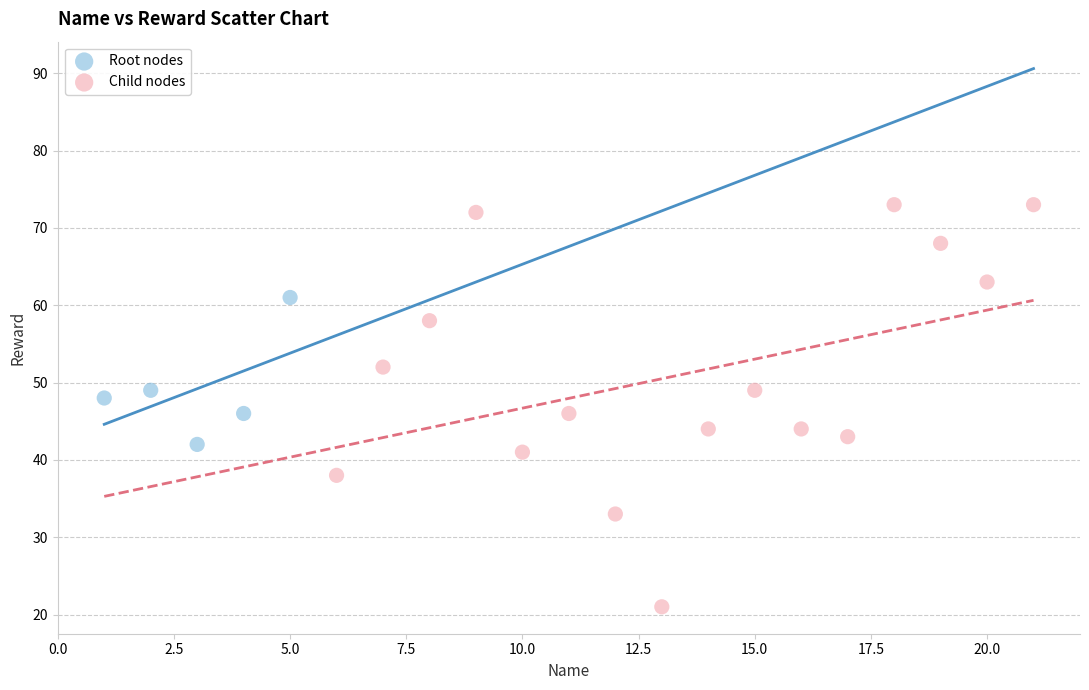

Which series has the widest spread of Y values?

Child nodes